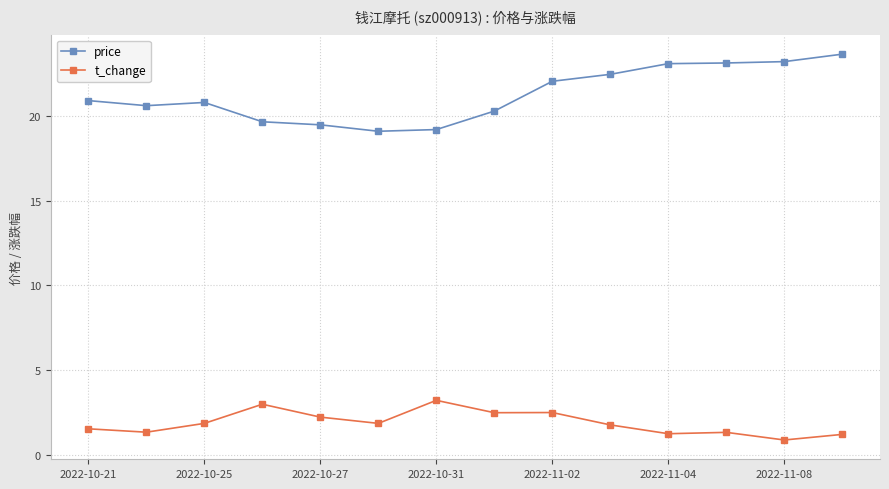

List the series in order of their overall mean, highest first.

price, t_change